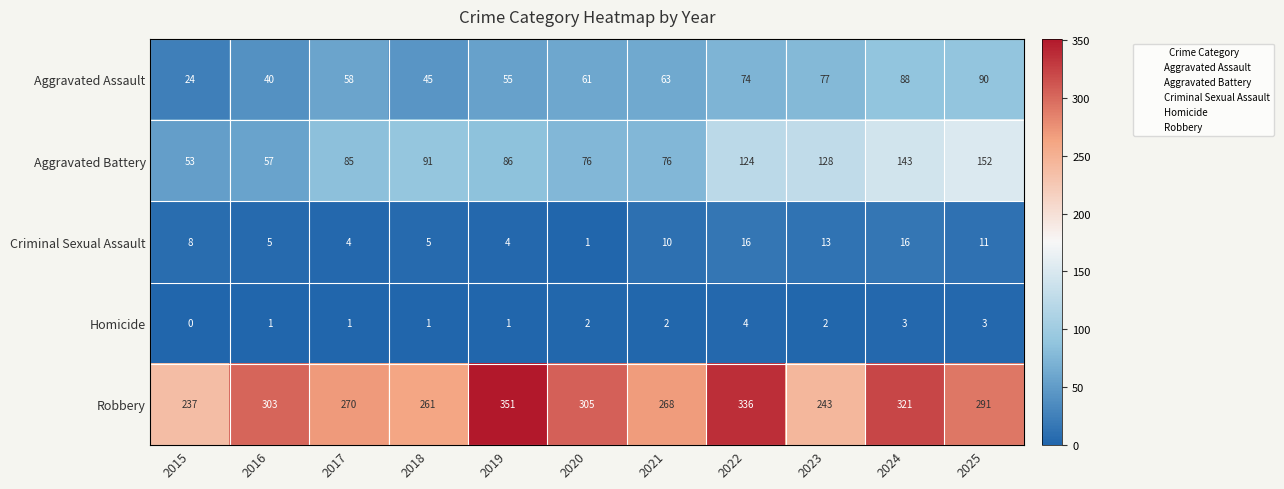

Rank the series by their maximum value, from highest to lowest.

Robbery, Aggravated Battery, Aggravated Assault, Criminal Sexual Assault, Homicide